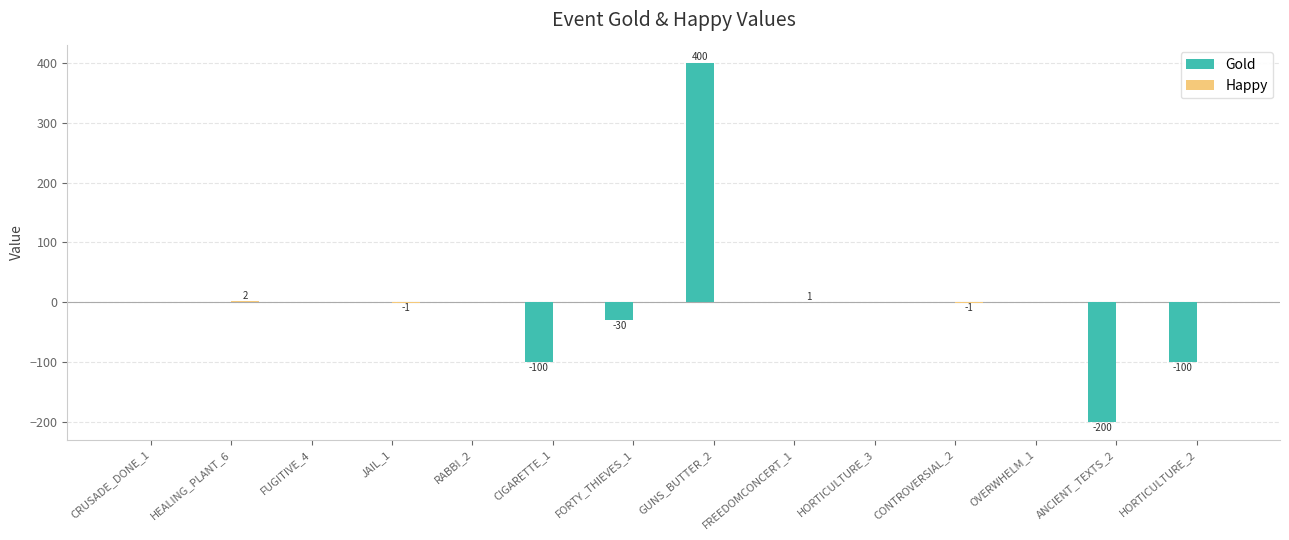

How many series are shown in this chart?

2